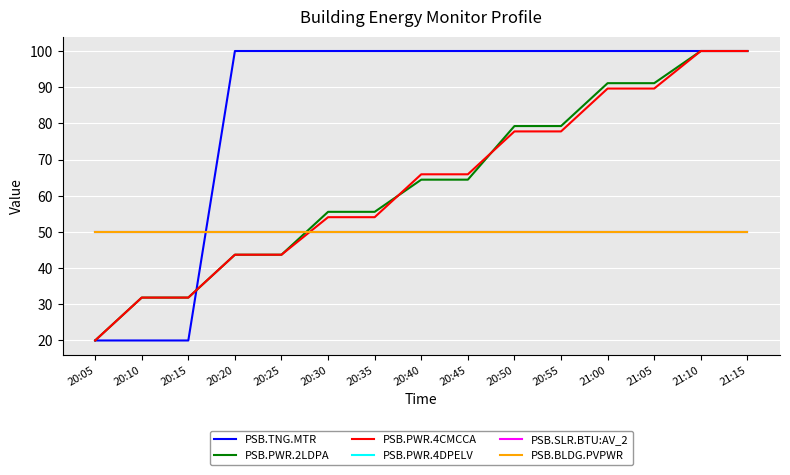

The PSB.PWR.4CMCCA series shows 89.6 at 21:05. True or false?

True